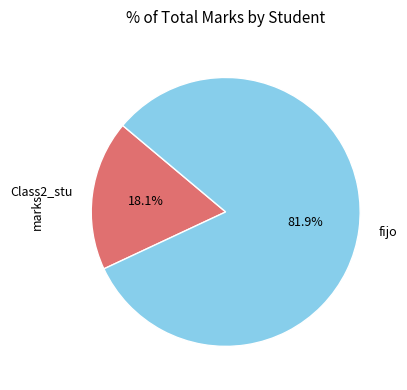

Does fijo account for over 50% of the chart?

Yes